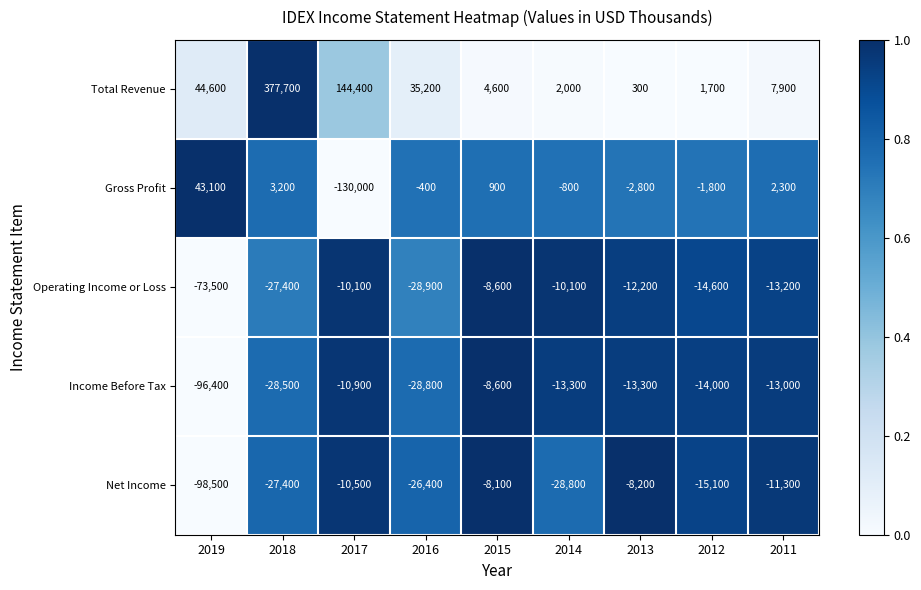

Which series changed the most between 2018 and 2012?

Total Revenue